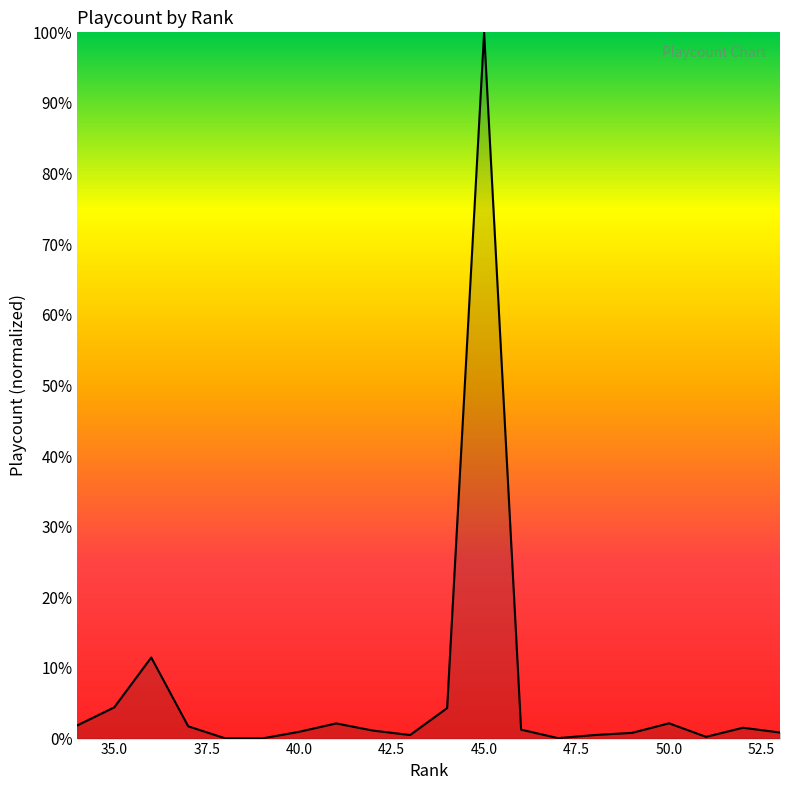

What is the maximum value shown in the chart?

100.0